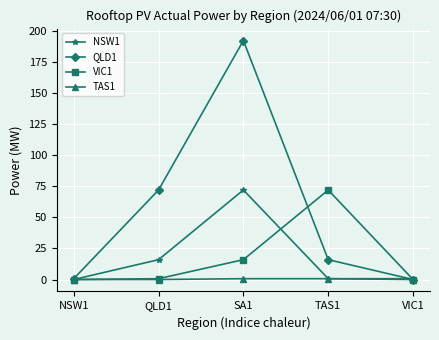

What is the greatest value displayed?

192.3